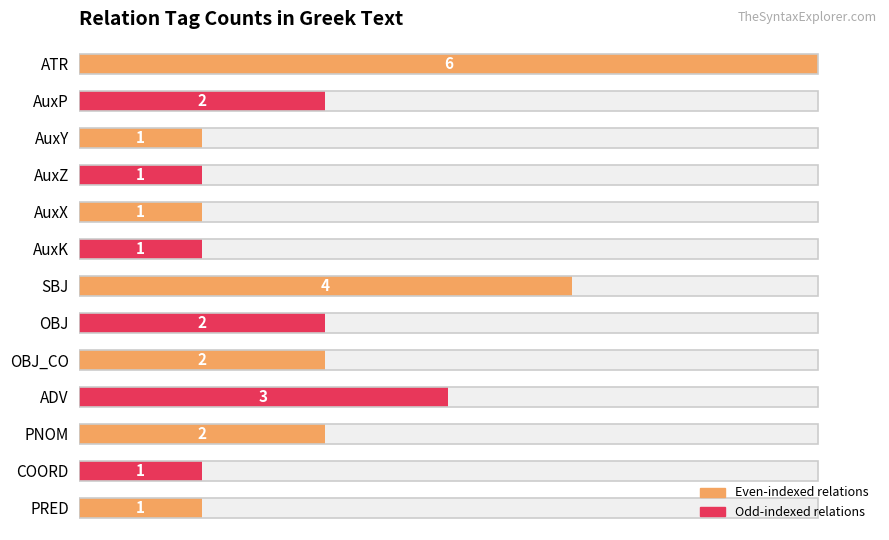

Does the chart contain stacked bars?

No